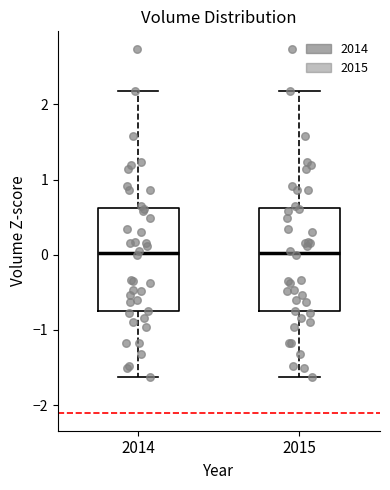

Reading left to right, transcribe this box plot: for each box, give where its median line is, the range the box spans, and where its two whiskers end, as read against the y-axis. The values are not printed on the chart, so give them approximately, as read against the axis.

2014: median 0.0, box -0.8 to 0.6, whiskers -1.6 to 2.2
2015: median 0.0, box -0.8 to 0.6, whiskers -1.6 to 2.2